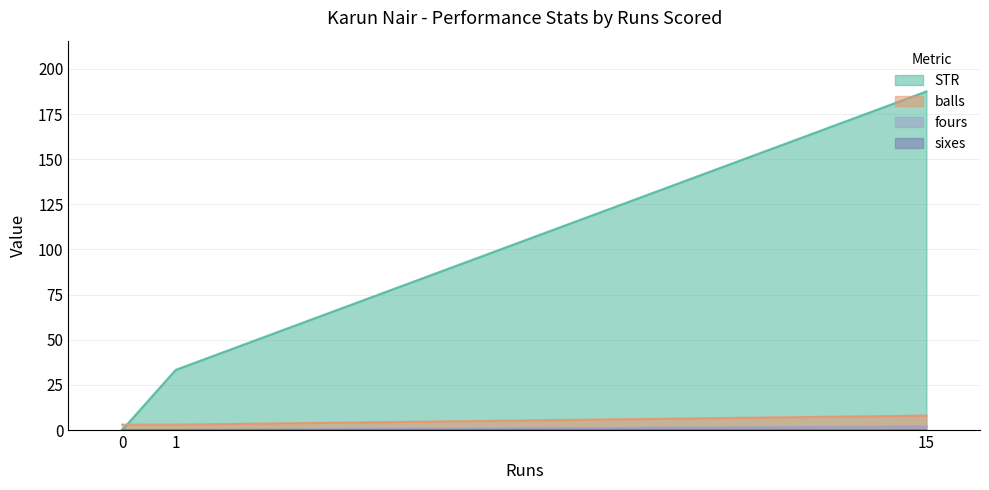

Count the number of categories in the chart.

3